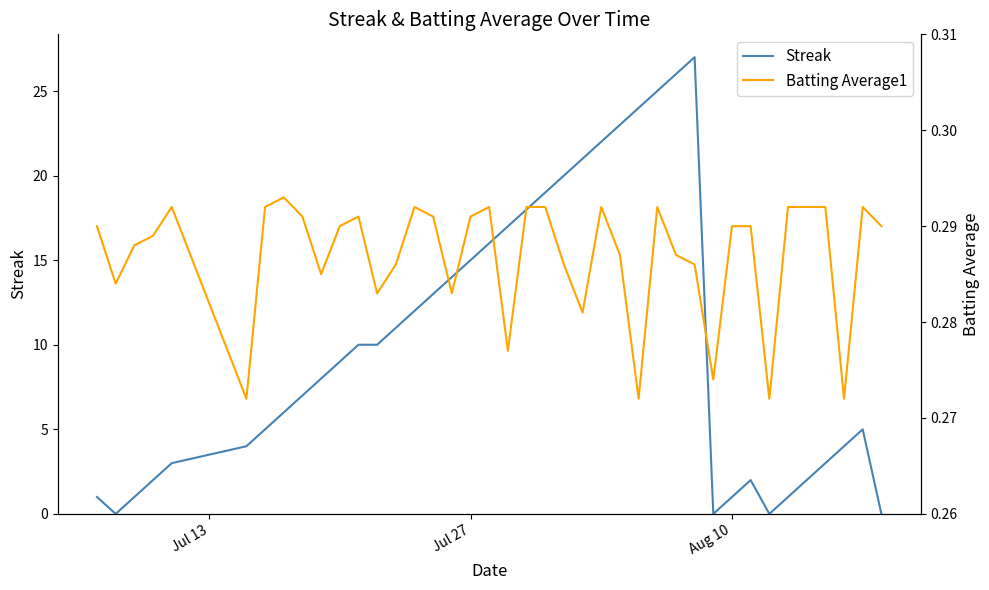

What is the maximum value for Streak?

27